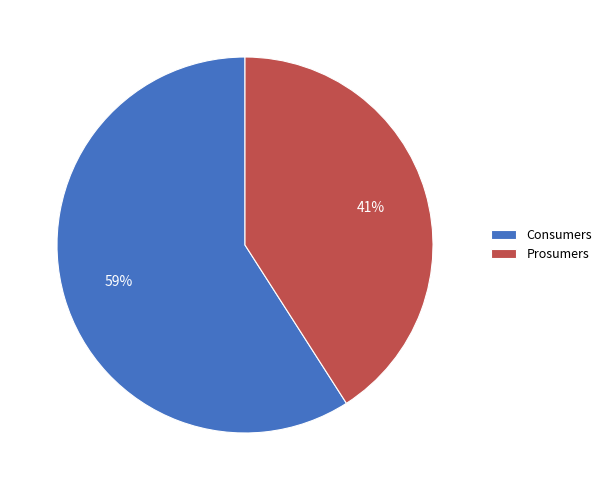

The Prosumers slice represents 41% of the pie. True or false?

True